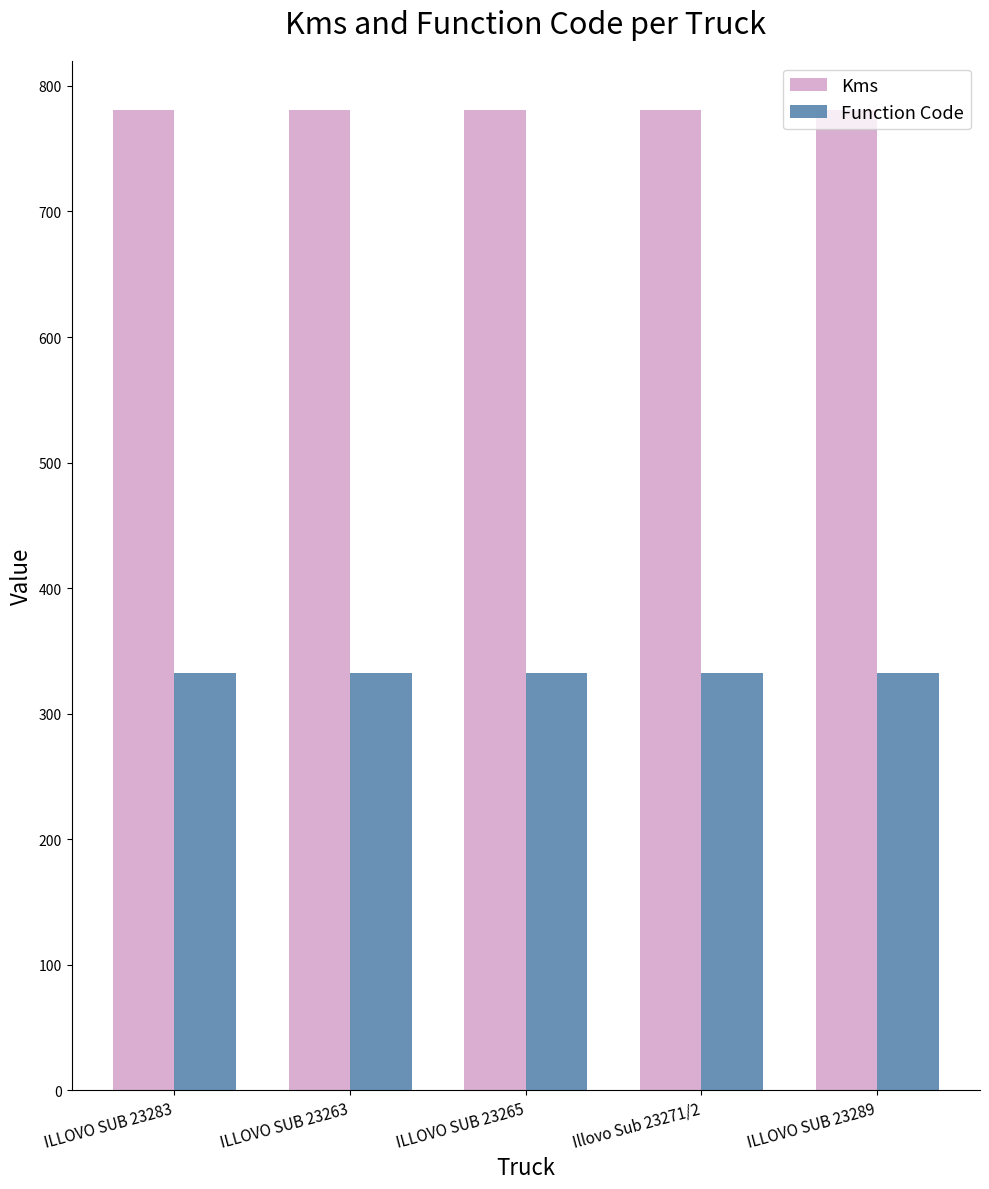

List the series in order of their overall mean, highest first.

Kms, Function Code